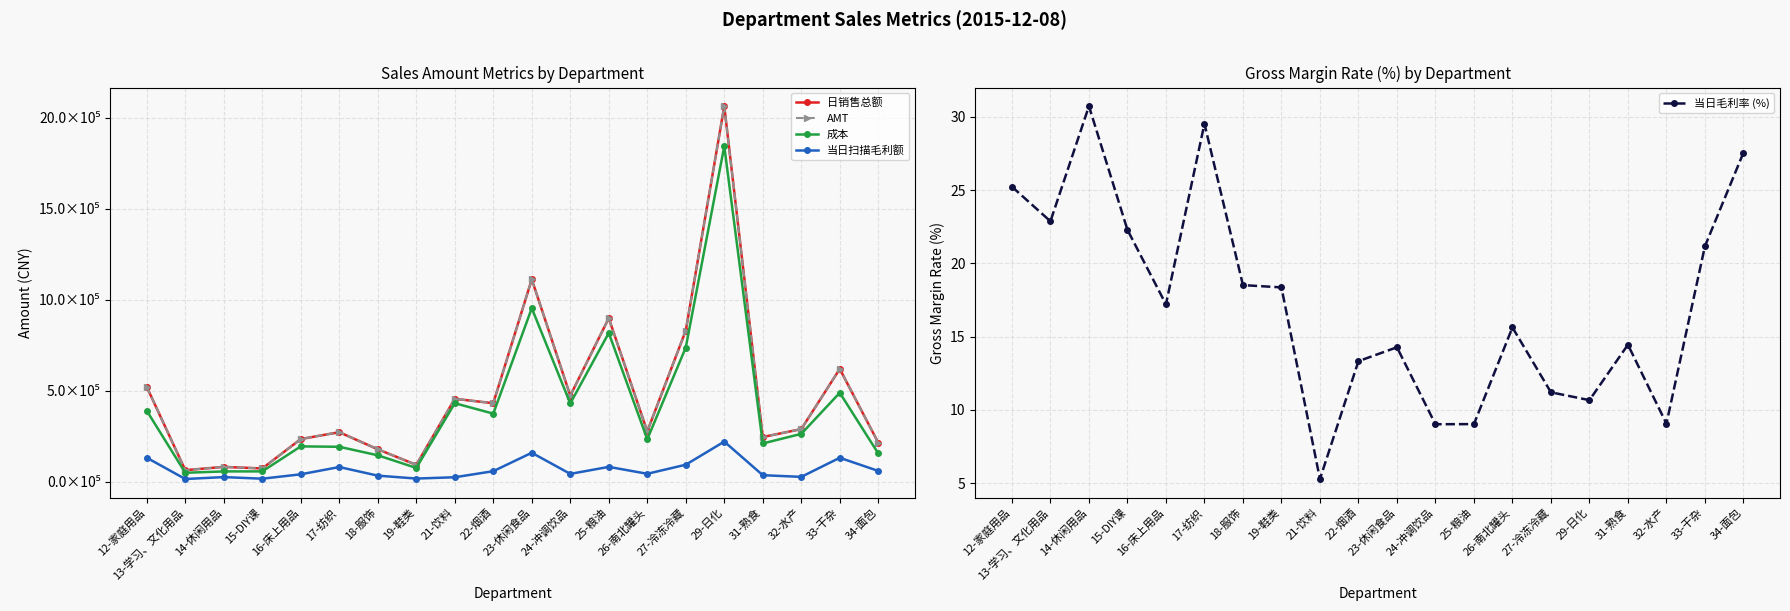

What is the smallest value displayed?

5.3